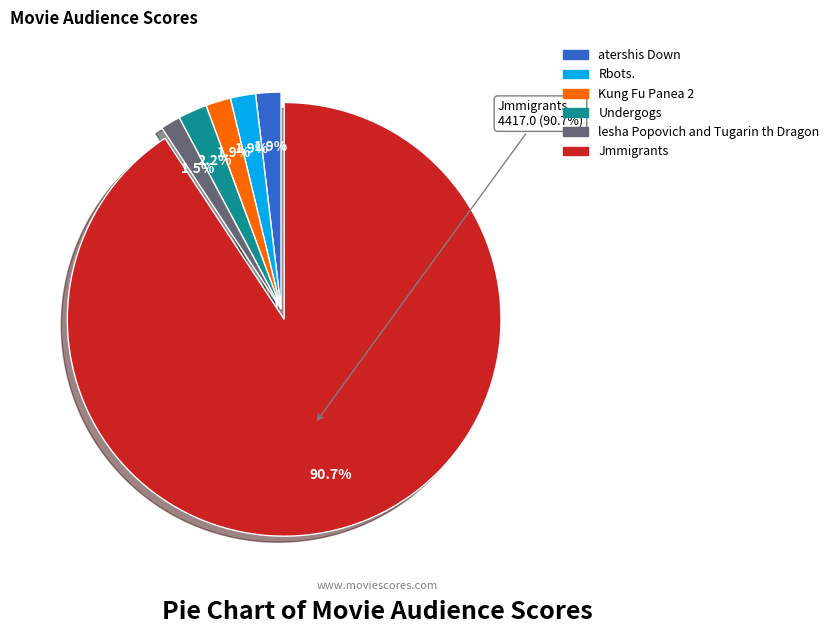

Rank the categories by value from lowest to highest.

lesha Popovich and Tugarin th Dragon, Kung Fu Panea 2, Rbots., atershis Down, Undergogs, Jmmigrants